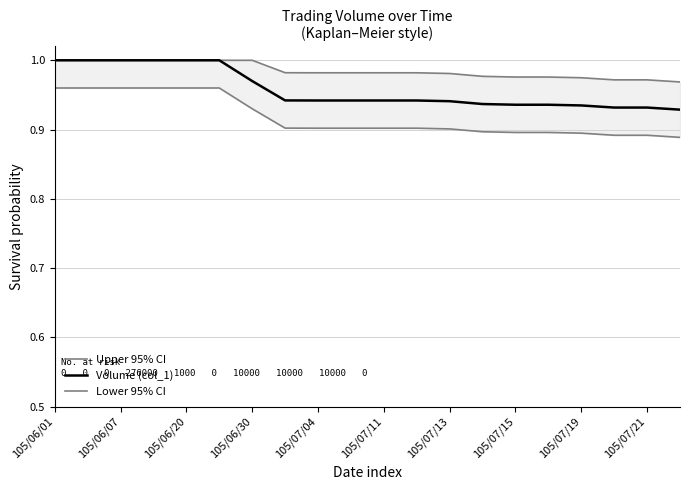

Is it true that Volume (col_1) equals 0.3 at 105/06/30?

False